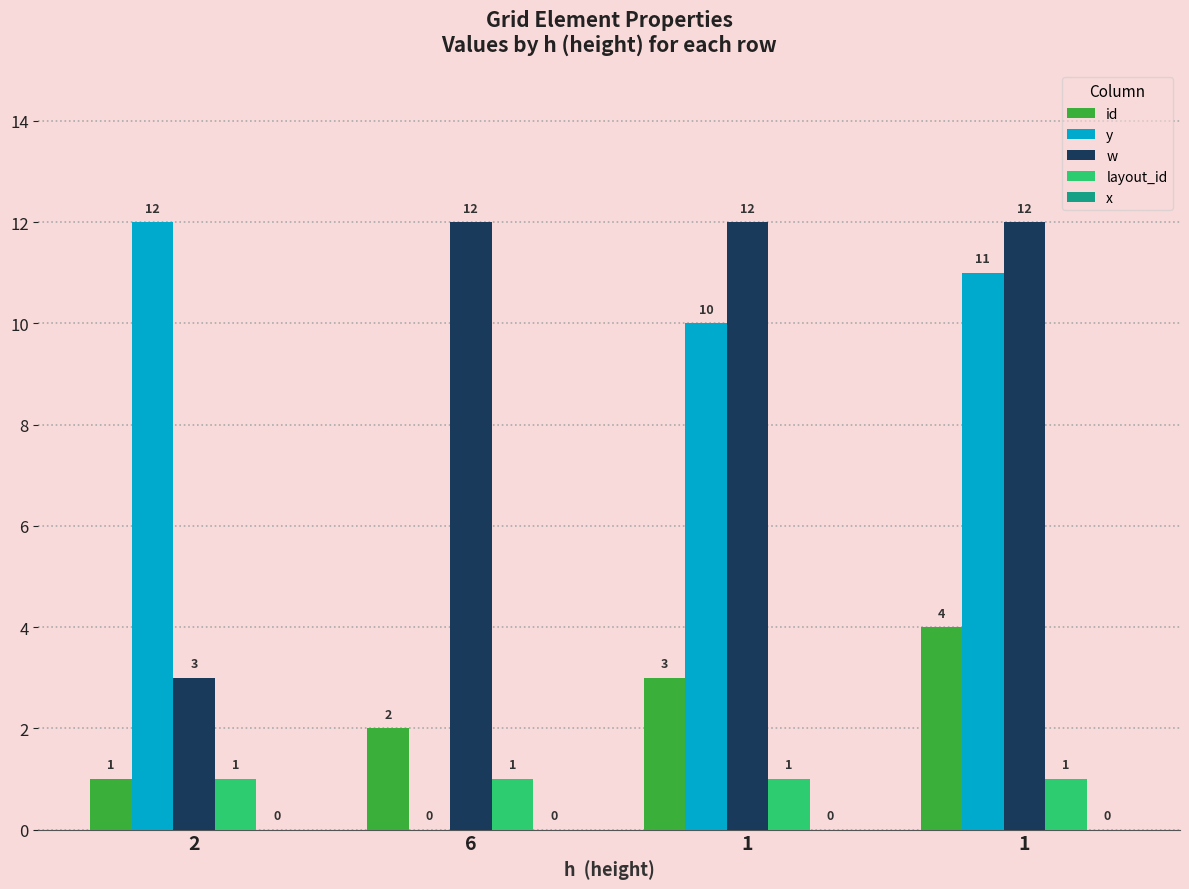

What is the difference between the second highest and second lowest values in the y series?

1